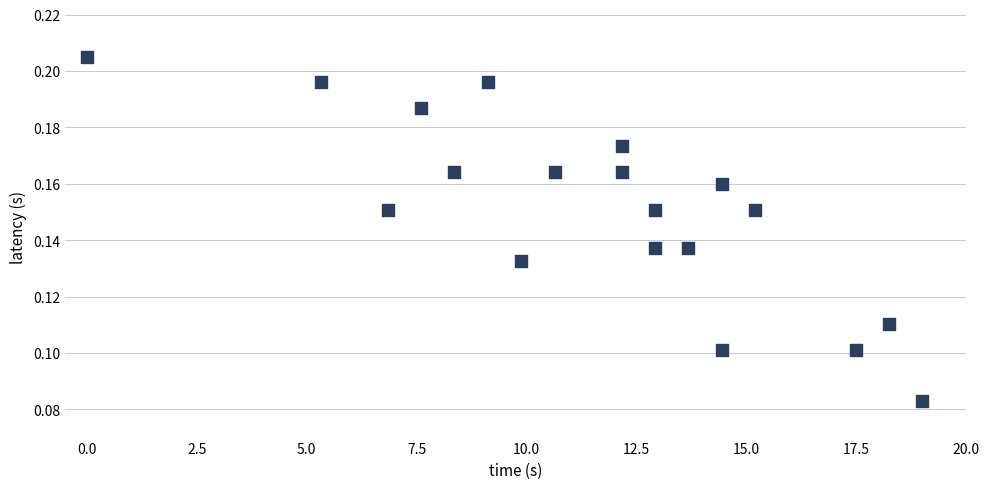

What is the range of X values (max minus min)?

19.0